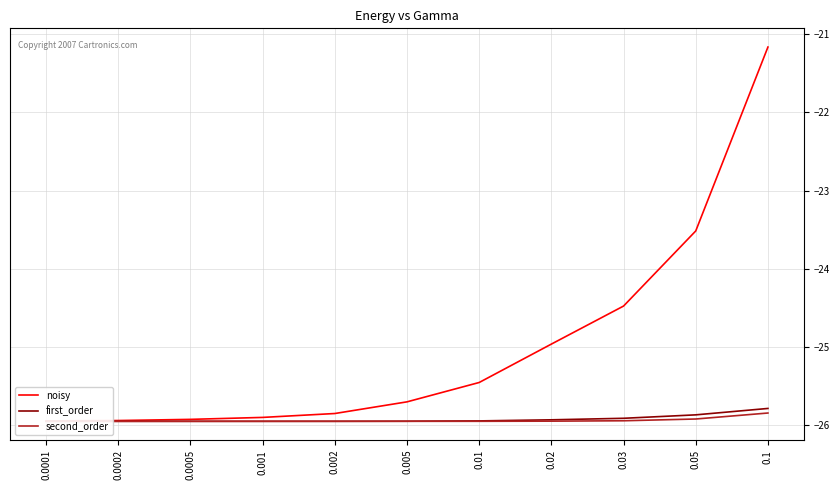

What is the approximate value of noisy at 0.03?

-24.5